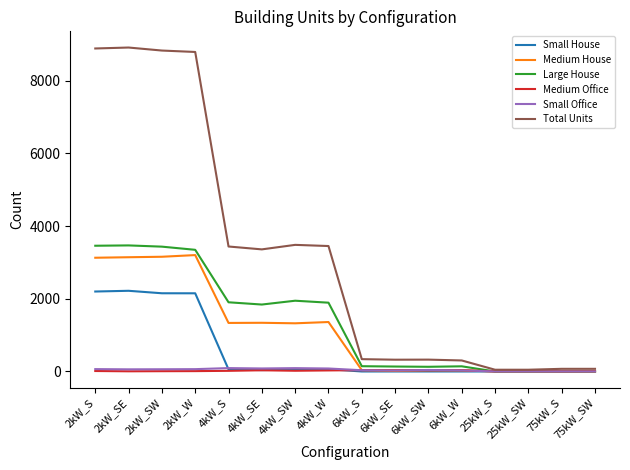

Which series has the largest total across all categories?

Total Units